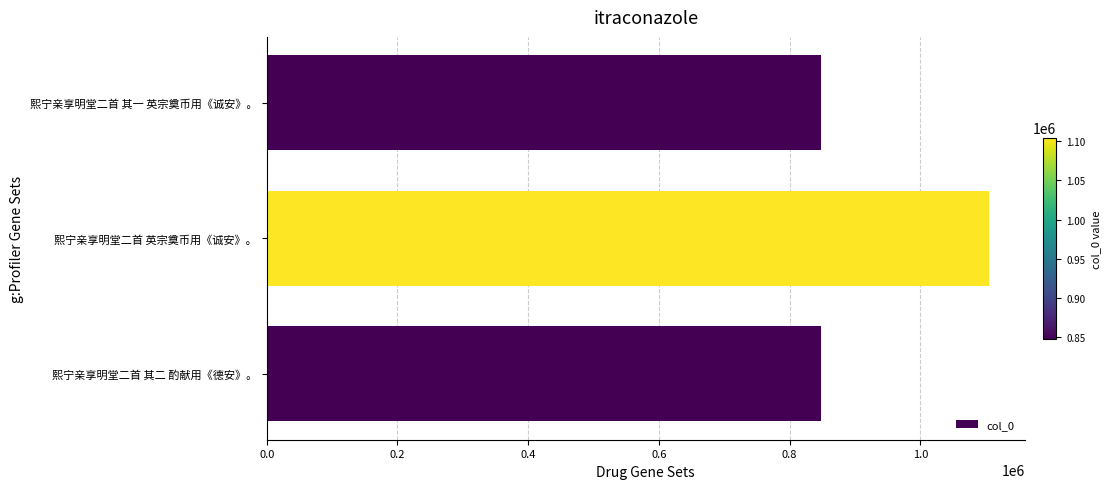

Between 熙宁亲享明堂二首 英宗奠币用《诚安》。 and 熙宁亲享明堂二首 其二 酌献用《德安》。, which is larger?

熙宁亲享明堂二首 英宗奠币用《诚安》。